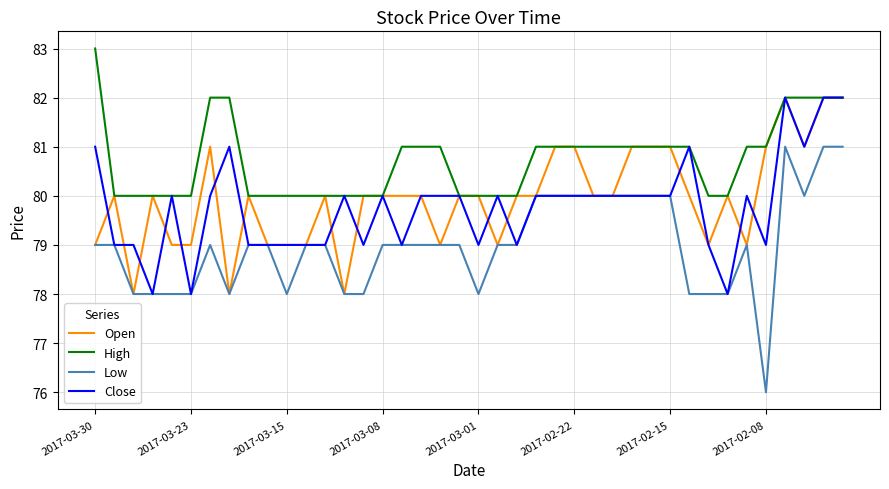

What is the minimum value shown in the chart?

76